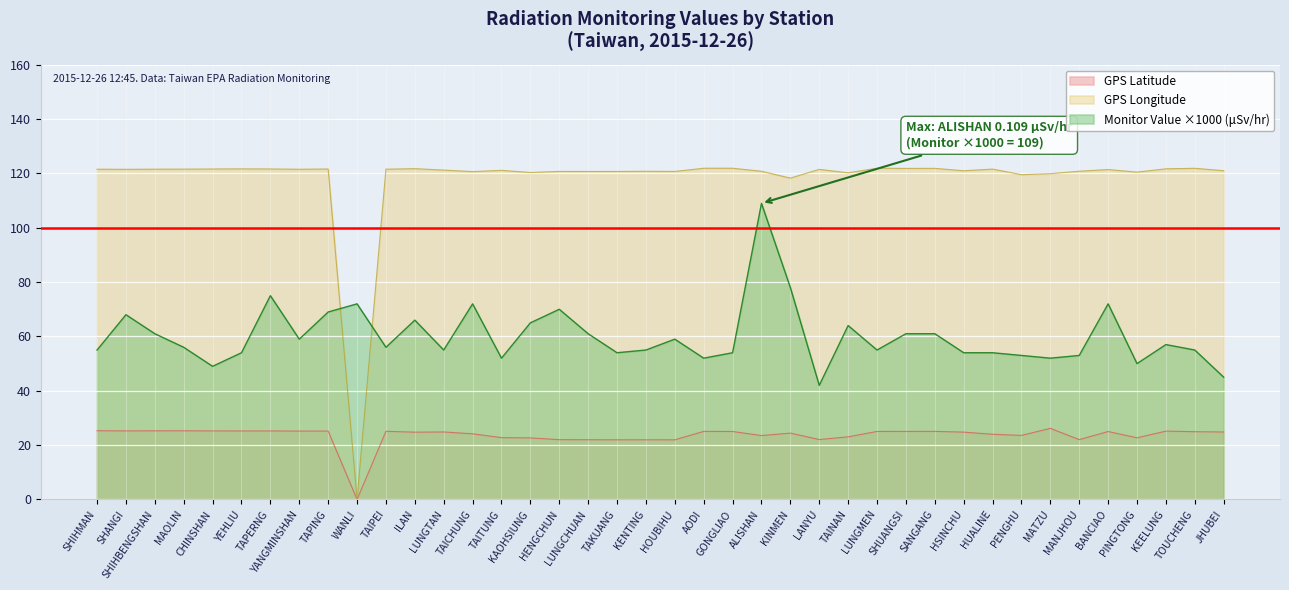

What is the average value of the GPS Latitude series?

23.6